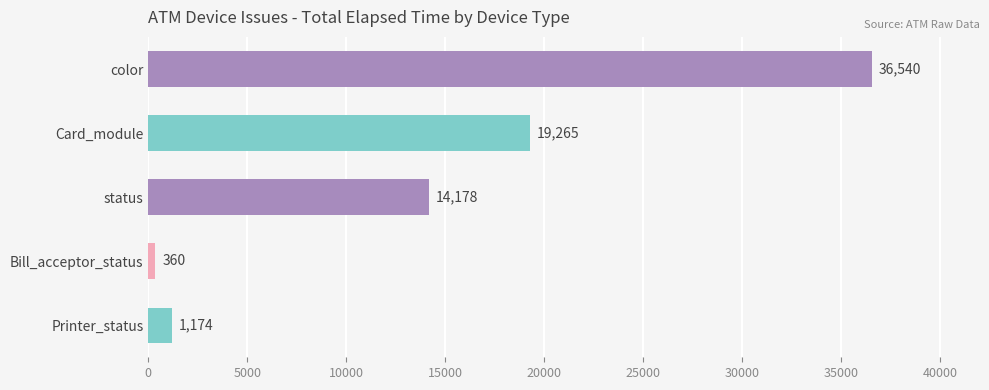

Rank the categories by value from lowest to highest.

Bill_acceptor_status, Printer_status, status, Card_module, color